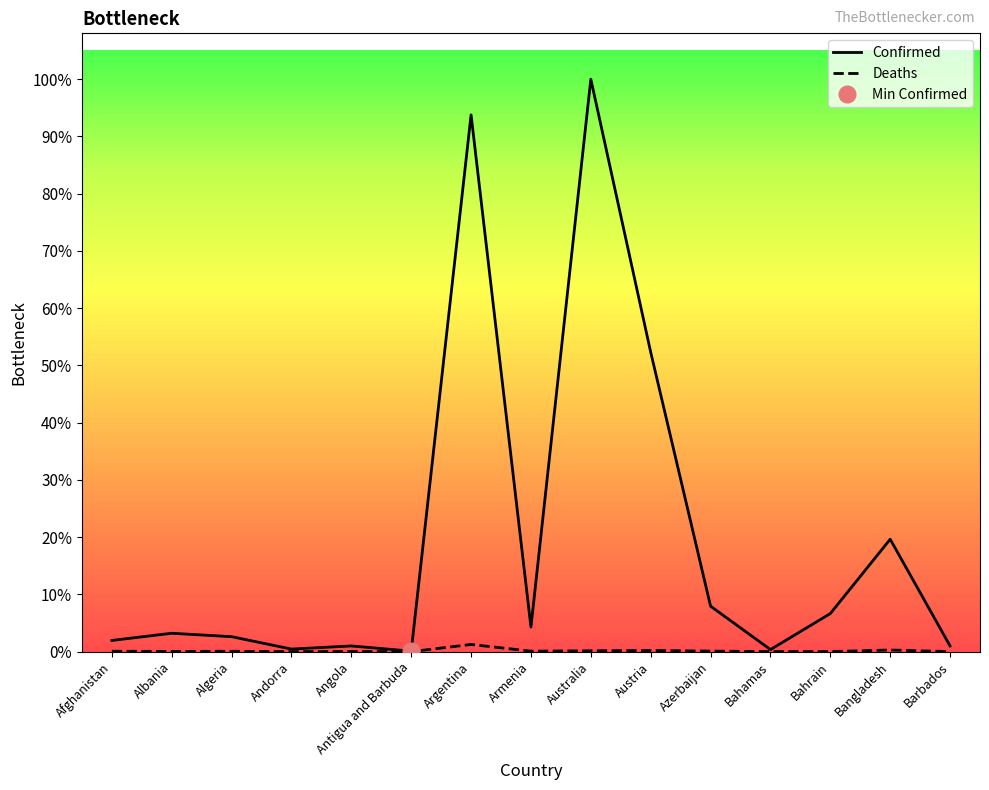

Count the number of categories in the chart.

15